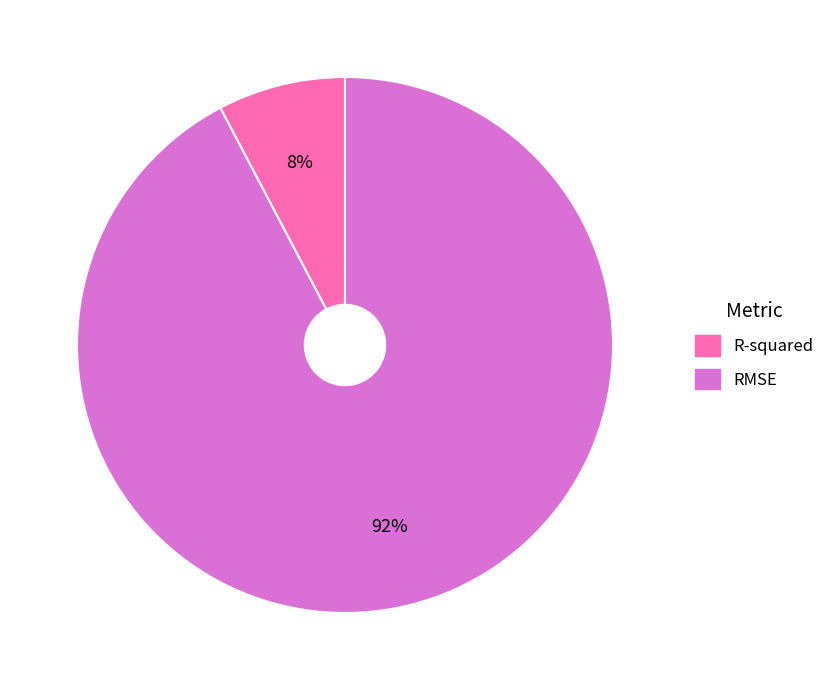

How many slices are in this pie chart?

2